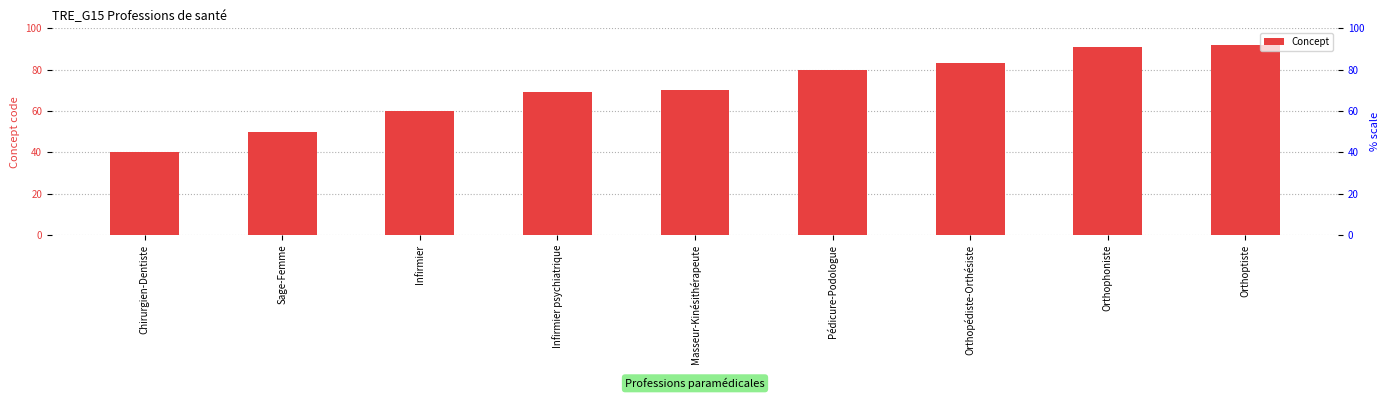

Reading right to left, transcribe all the data shown in this chart.

Orthoptiste=92	Orthophoniste=91	Orthopédiste-Orthésiste=83	Pédicure-Podologue=80	Masseur-Kinésithérapeute=70	Infirmier psychiatrique=69	Infirmier=60	Sage-Femme=50	Chirurgien-Dentiste=40